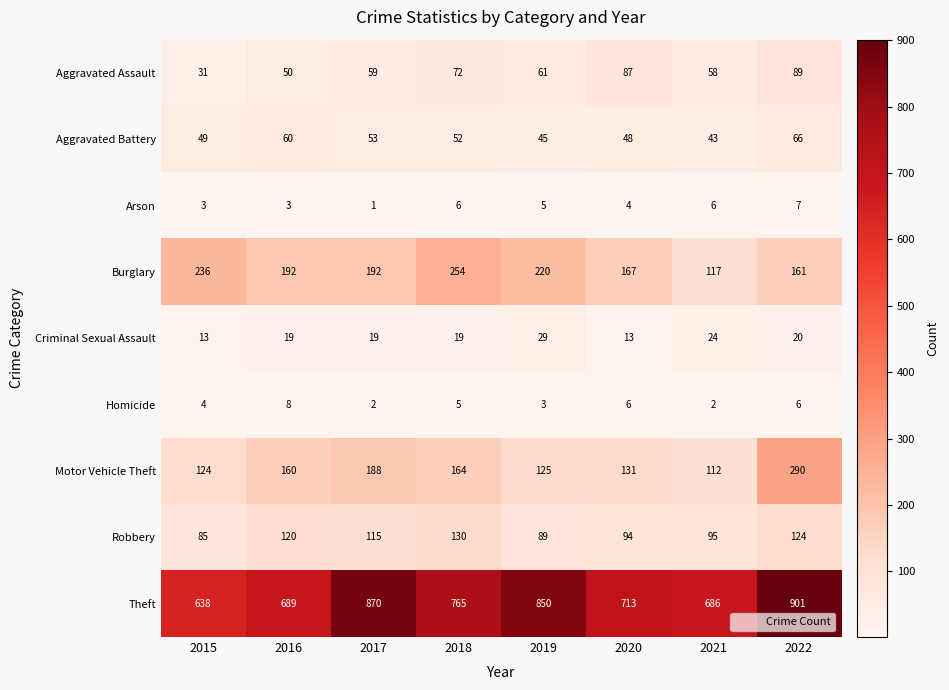

Which category has the highest value across all series?

2022